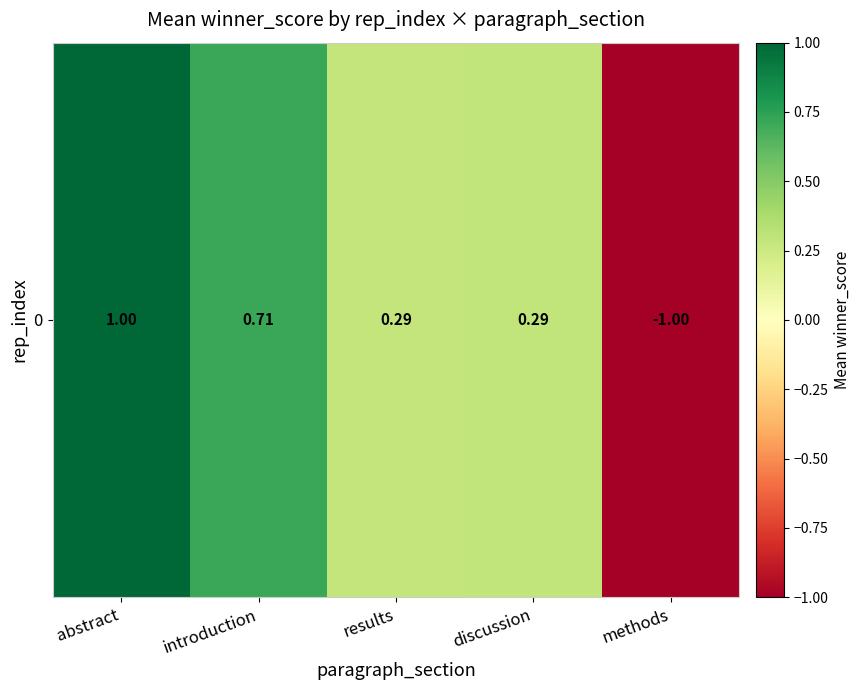

Reading right to left, what are all the values shown in this chart?

methods=-1.0	discussion=0.3	results=0.3	introduction=0.7	abstract=1.0